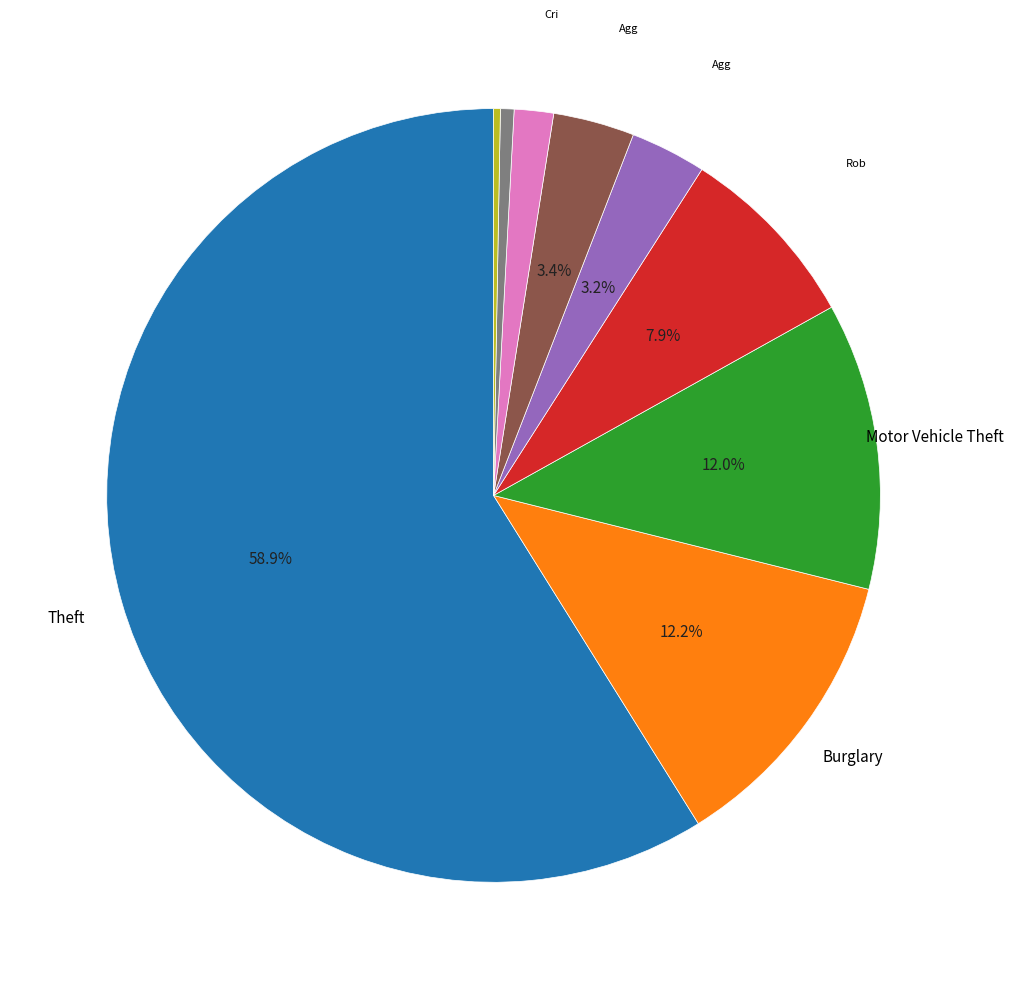

Is there any slice that represents more than half of the pie?

Yes